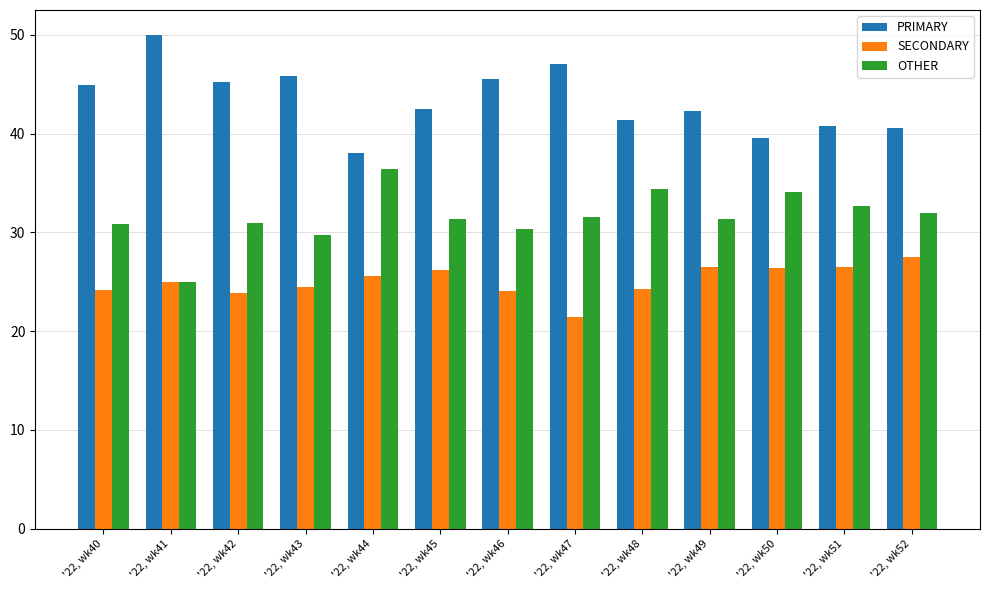

How many bars are there in total?

39